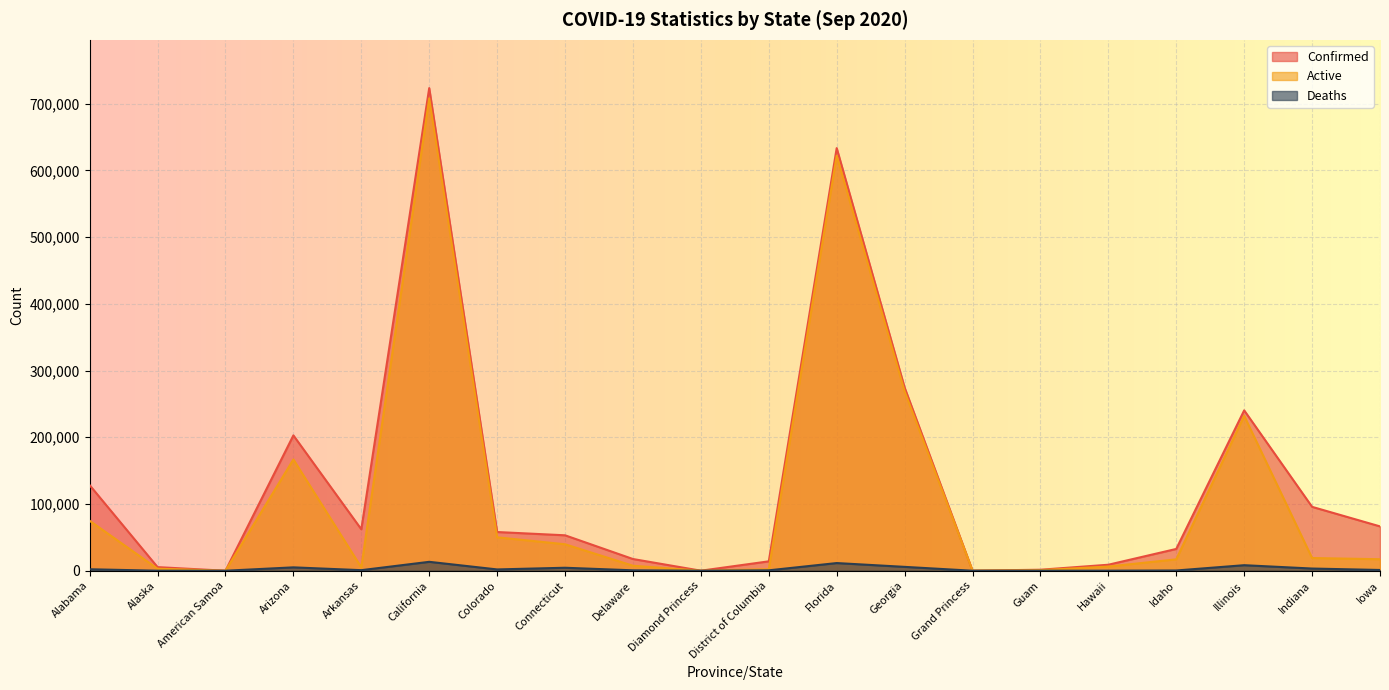

What is the value of the Deaths point at the 8th from the left?

4467